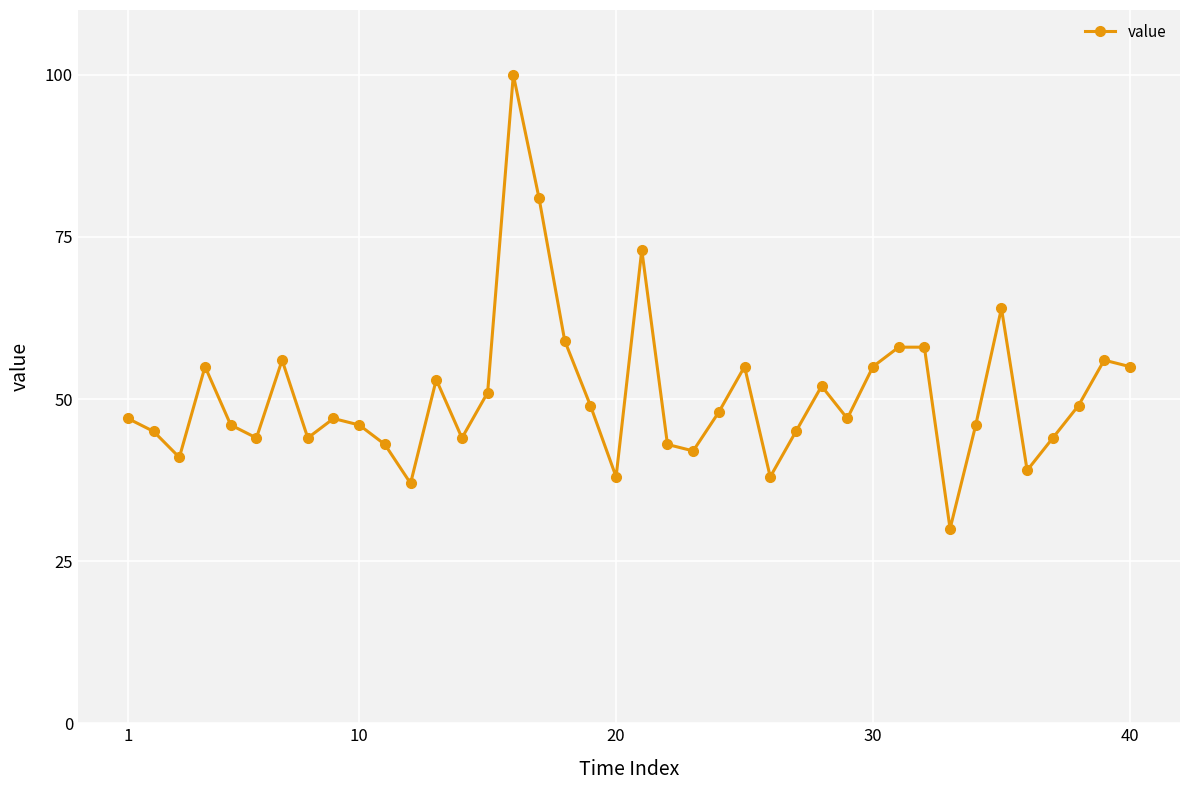

What is the value of the 3rd point from the left?

41